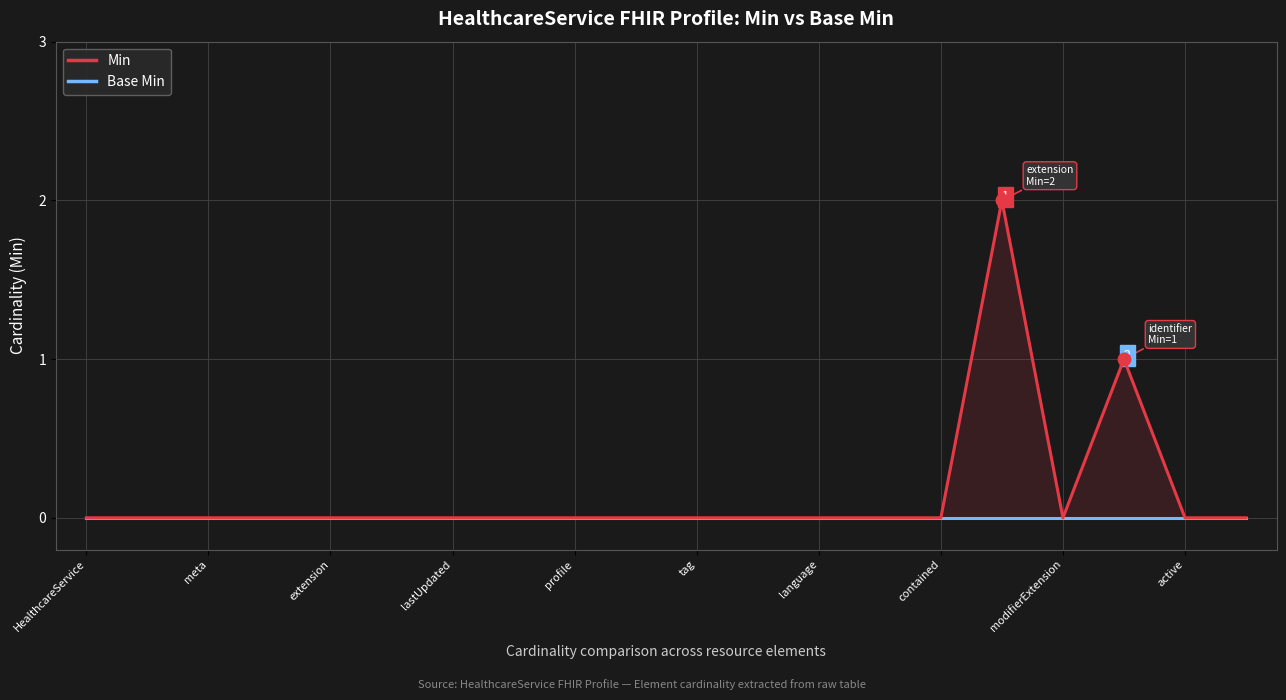

True or false: Min and Base Min cross at least once.

False